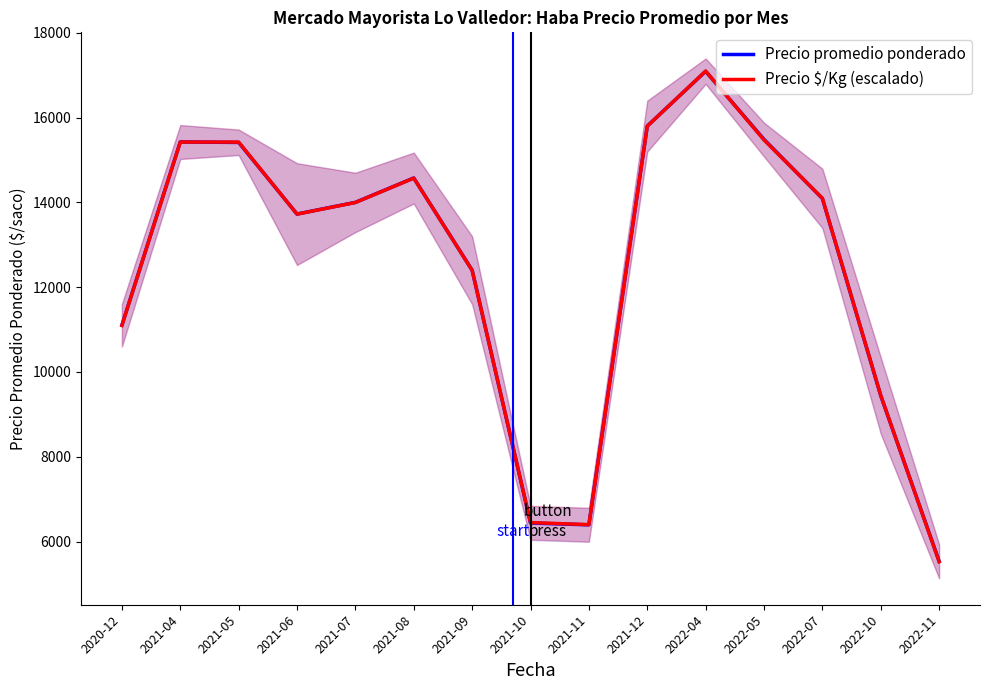

How many intersections are there between Precio $/Kg (escalado) and Precio promedio ponderado?

8